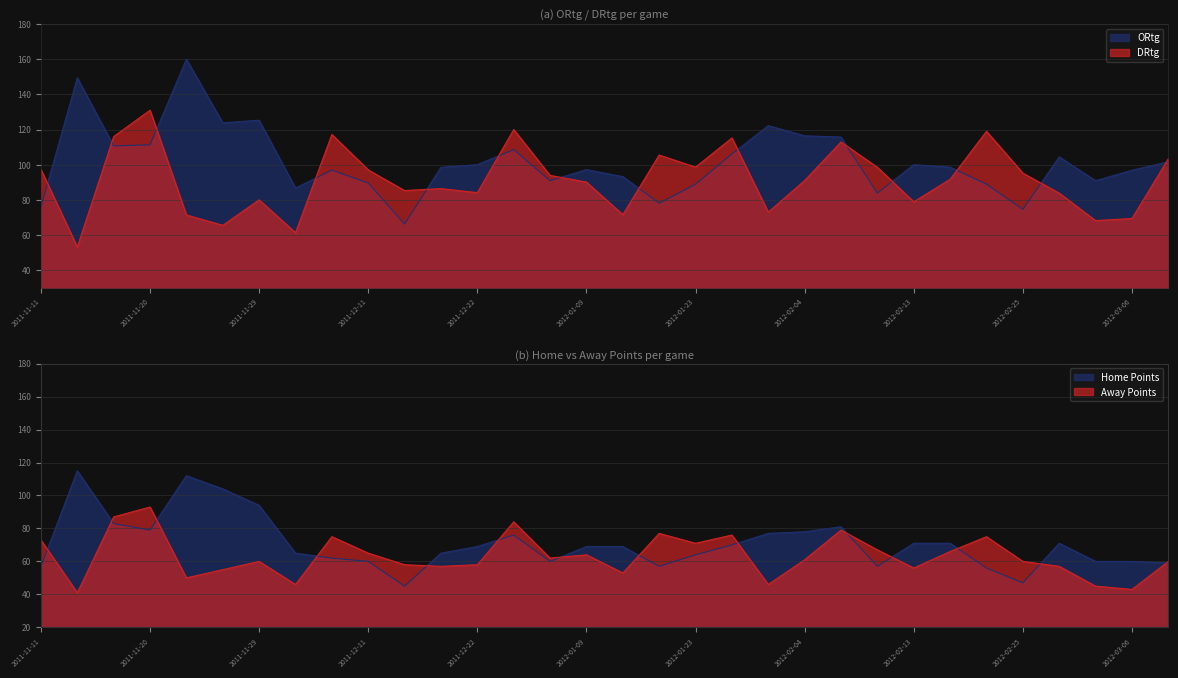

Which series ends up on top after the final intersection of DRtg and ORtg?

DRtg